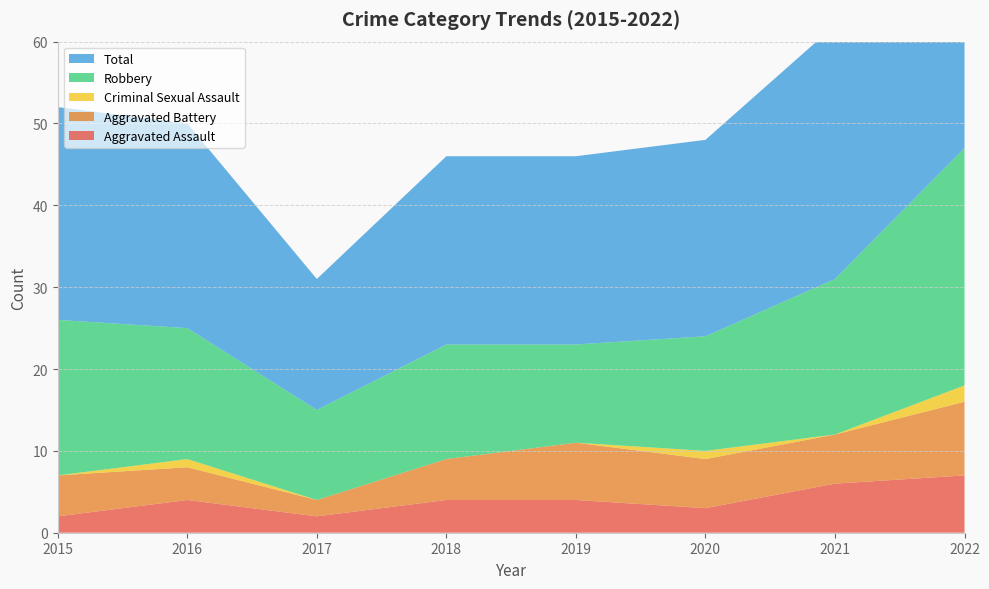

Reading left to right, what are all the values shown in this chart?

Aggravated Assault: 2015=2	2016=4	2017=2	2018=4	2019=4	2020=3	2021=6	2022=7
Aggravated Battery: 2015=5	2016=4	2017=2	2018=5	2019=7	2020=6	2021=6	2022=9
Criminal Sexual Assault: 2015=0	2016=1	2017=0	2018=0	2019=0	2020=1	2021=0	2022=2
Robbery: 2015=19	2016=16	2017=11	2018=14	2019=12	2020=14	2021=19	2022=29
Total: 2015=26	2016=25	2017=16	2018=23	2019=23	2020=24	2021=31	2022=47